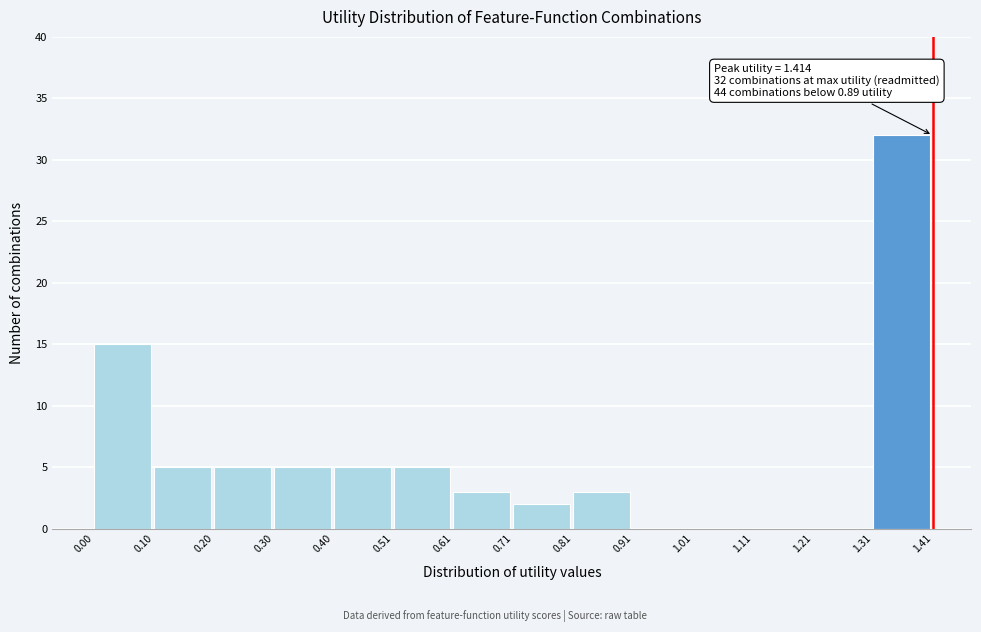

Which range on the x-axis has the tallest bar?

1.31 to 1.41